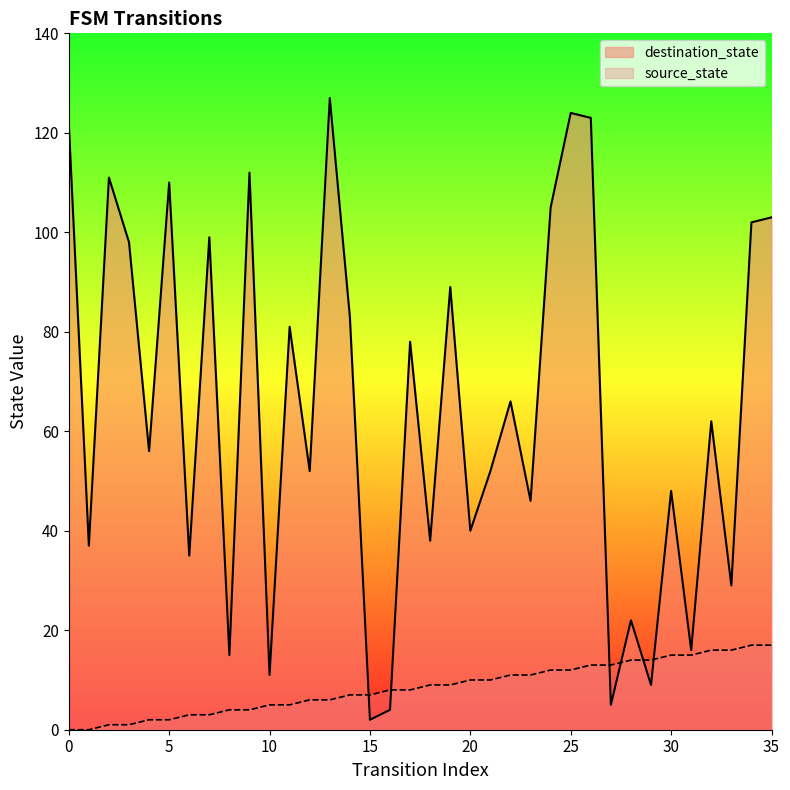

How many lines are shown in the chart?

2